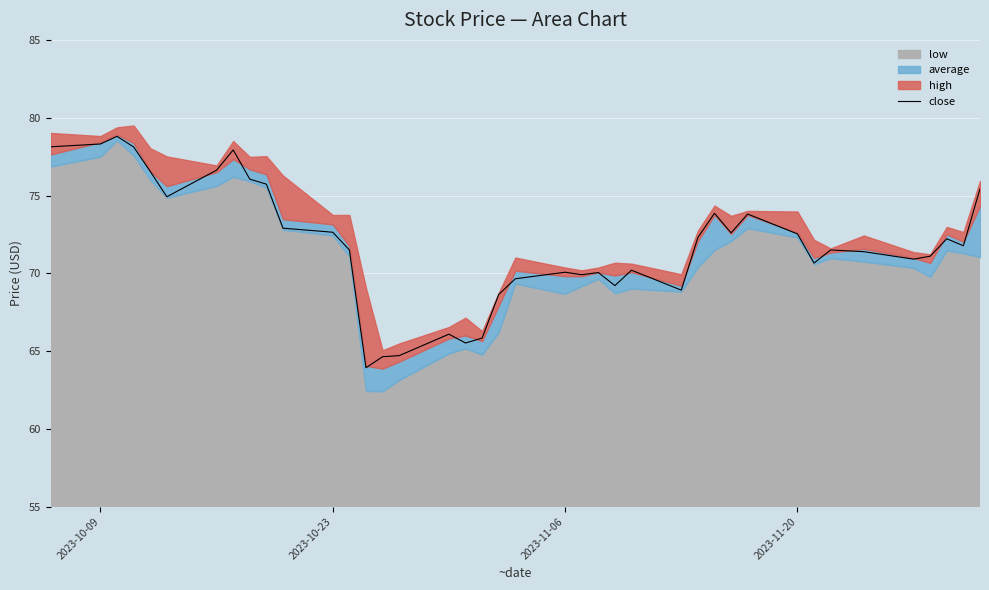

What is the minimum value for close?

63.9